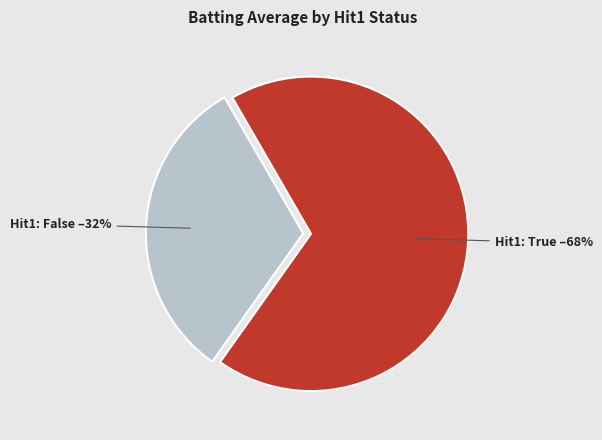

Is there any slice that represents more than half of the pie?

Yes